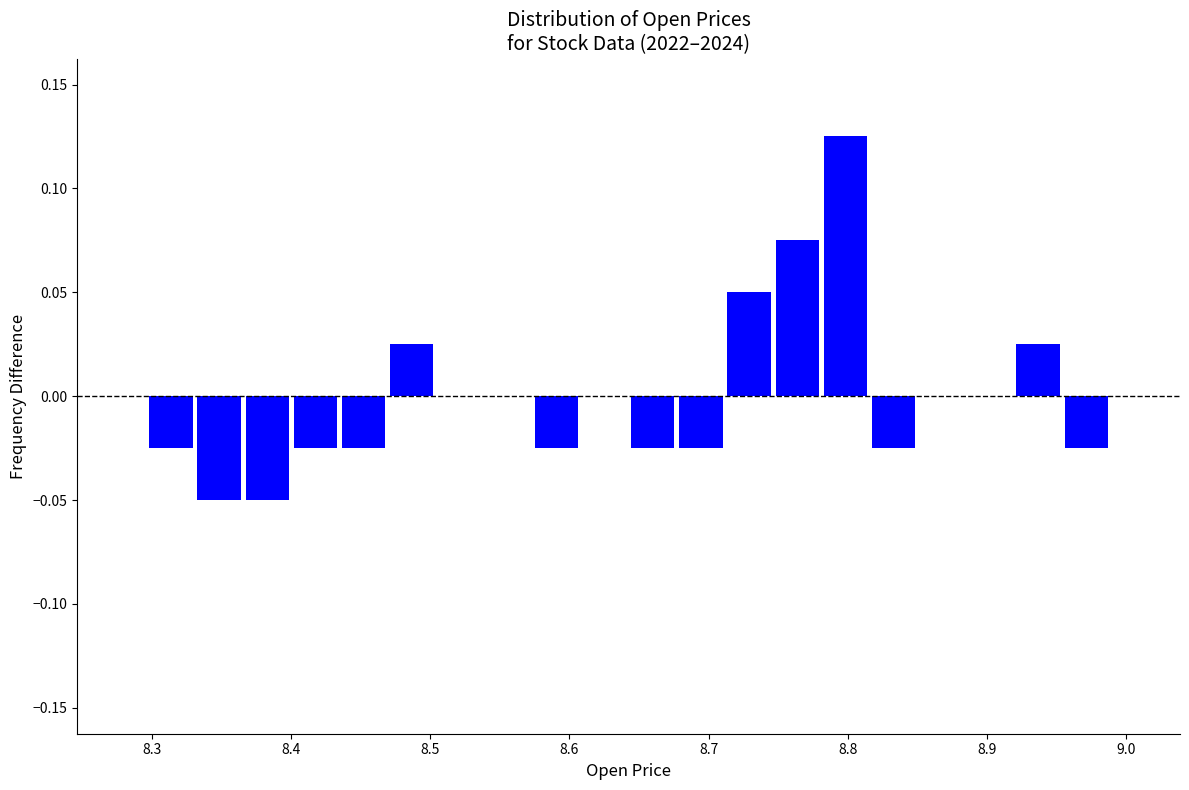

Read against the x-axis, roughly where is the centre of the tallest bar?

8.80